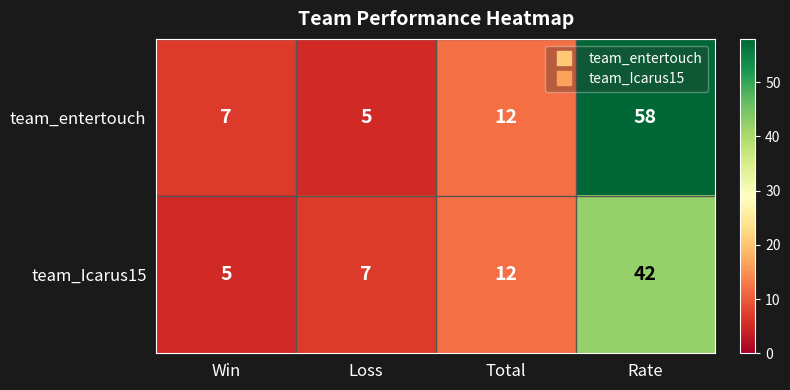

What is the smallest value displayed?

5